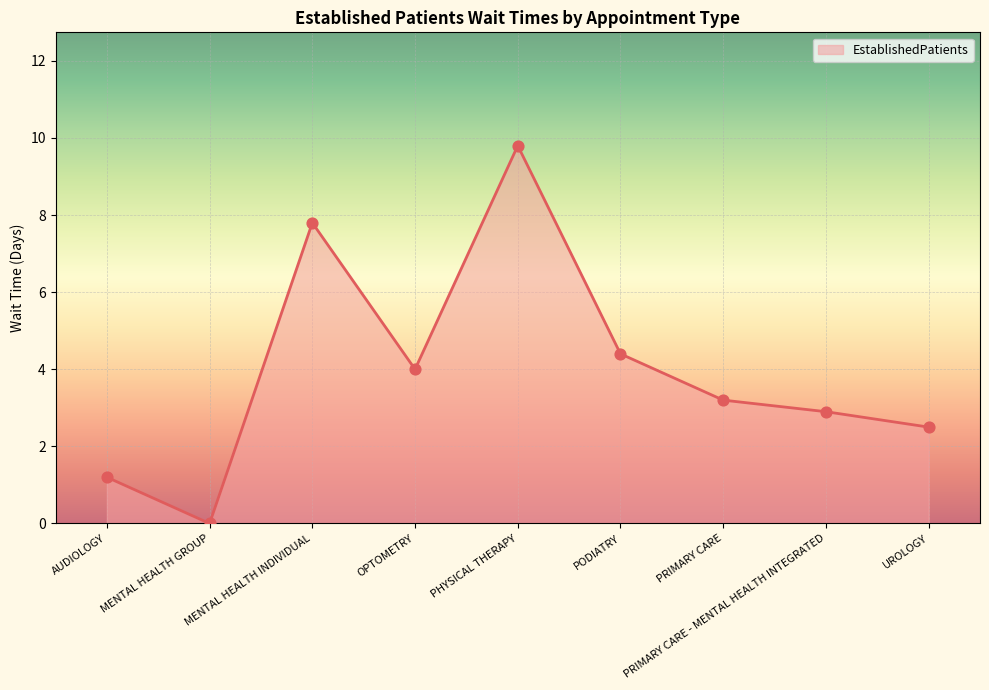

Approximately how many times larger is the value at PHYSICAL THERAPY compared to PRIMARY CARE?

3.1